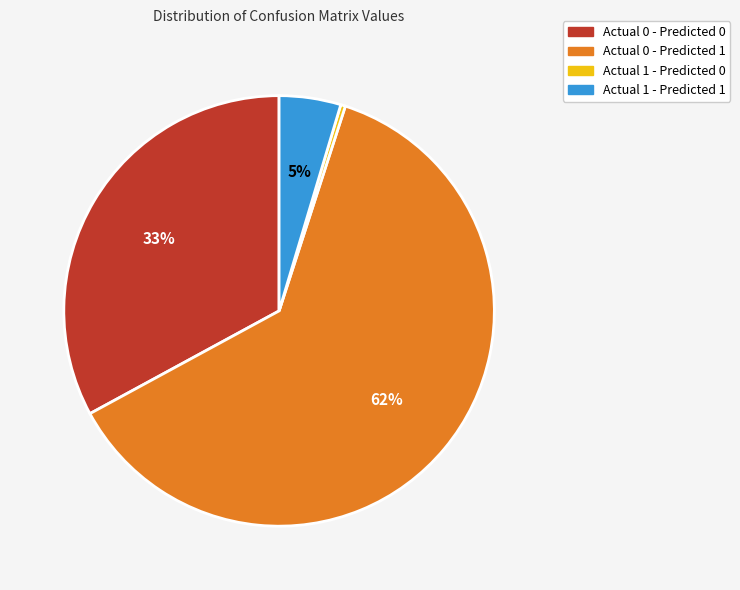

Which slice is the largest?

Actual 0 - Predicted 1